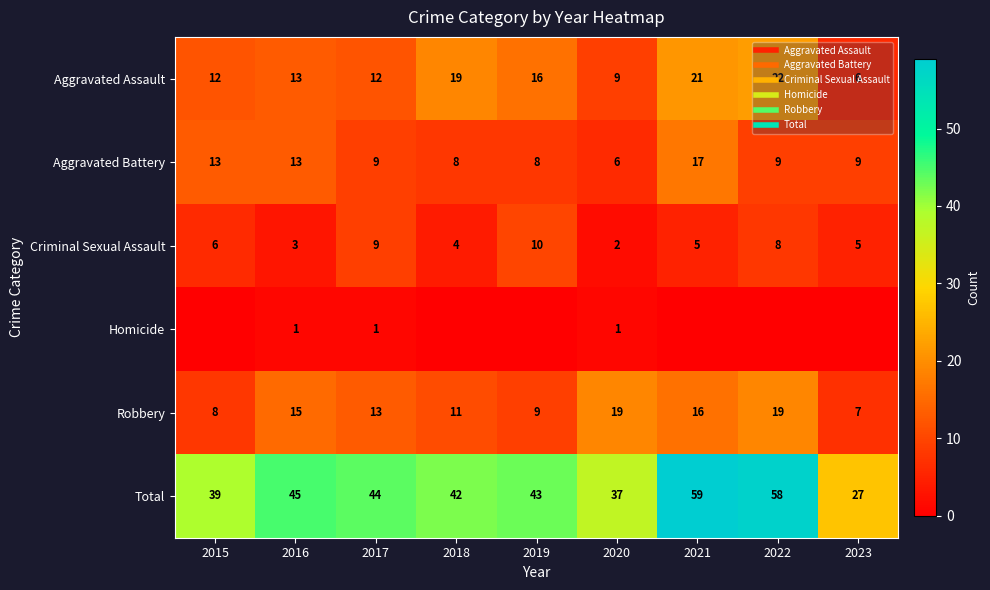

What is the maximum value for Aggravated Battery?

17